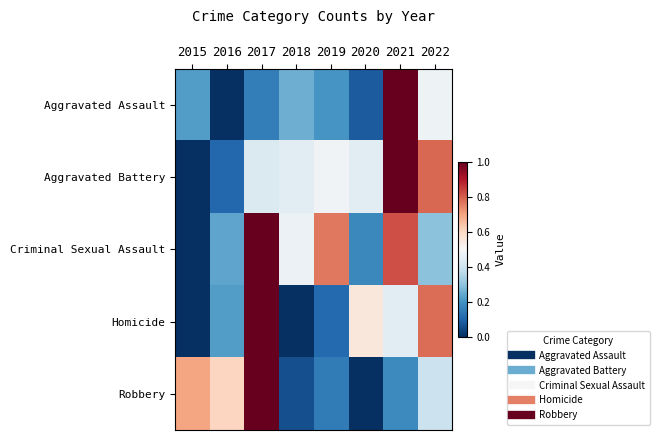

Reading left to right, extract all data points from this chart.

Aggravated Assault: 2015=0.2	2016=0.0	2017=0.2	2018=0.3	2019=0.2	2020=0.1	2021=1.0	2022=0.5
Aggravated Battery: 2015=0.0	2016=0.1	2017=0.4	2018=0.4	2019=0.5	2020=0.4	2021=1.0	2022=0.8
Criminal Sexual Assault: 2015=0.0	2016=0.2	2017=1.0	2018=0.5	2019=0.8	2020=0.2	2021=0.8	2022=0.3
Homicide: 2015=0.0	2016=0.2	2017=1.0	2018=0.0	2019=0.1	2020=0.6	2021=0.4	2022=0.8
Robbery: 2015=0.7	2016=0.6	2017=1.0	2018=0.1	2019=0.2	2020=0.0	2021=0.2	2022=0.4